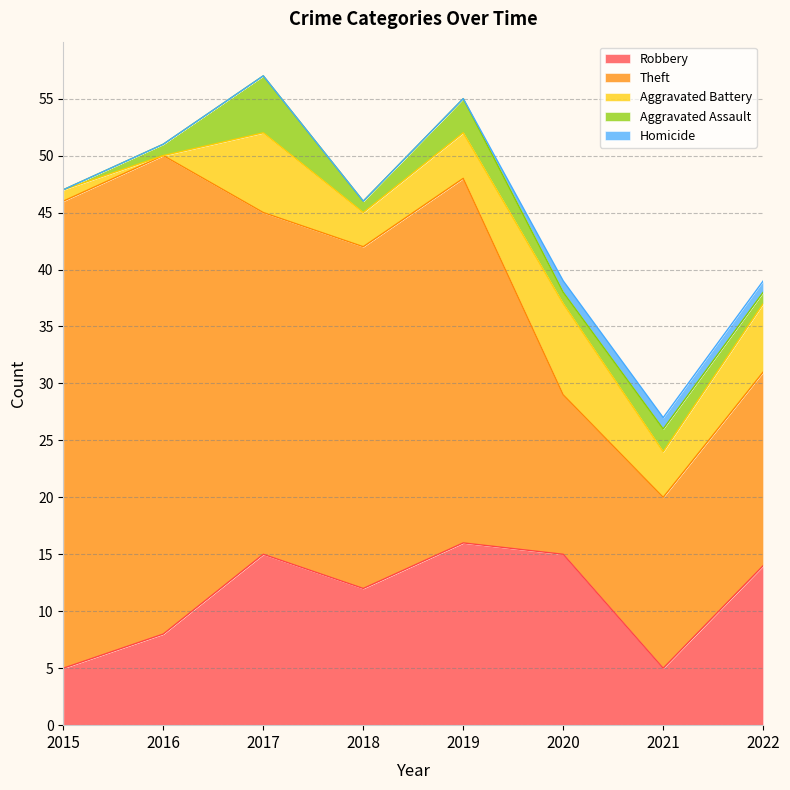

Which category has the highest value in the Aggravated Battery series?

2020